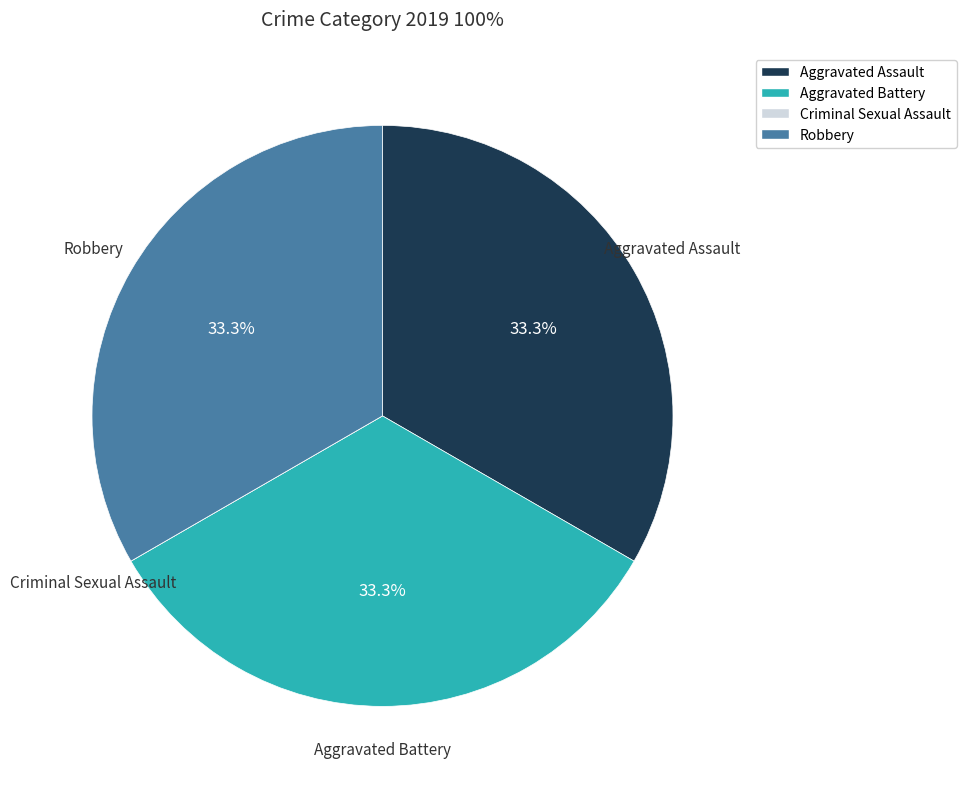

What is the ratio of the value at Robbery to the value at Aggravated Assault?

1.0